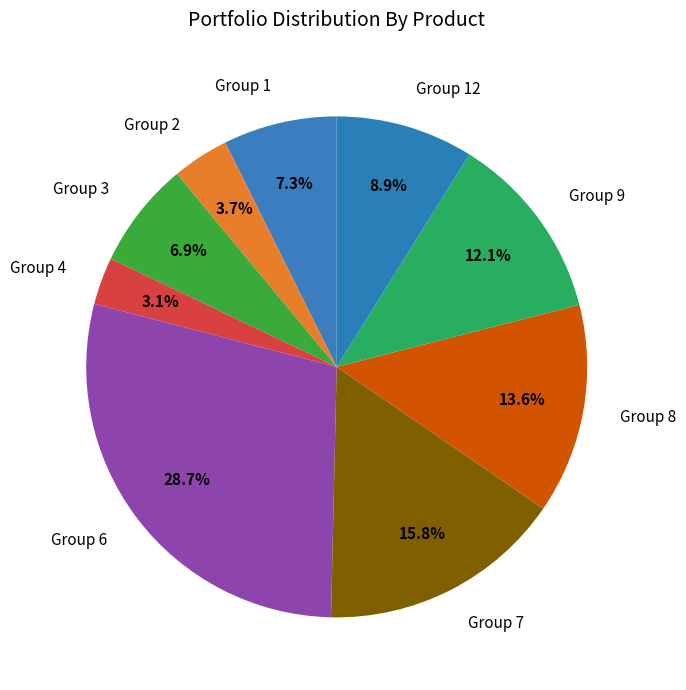

How many slices are in this pie chart?

9